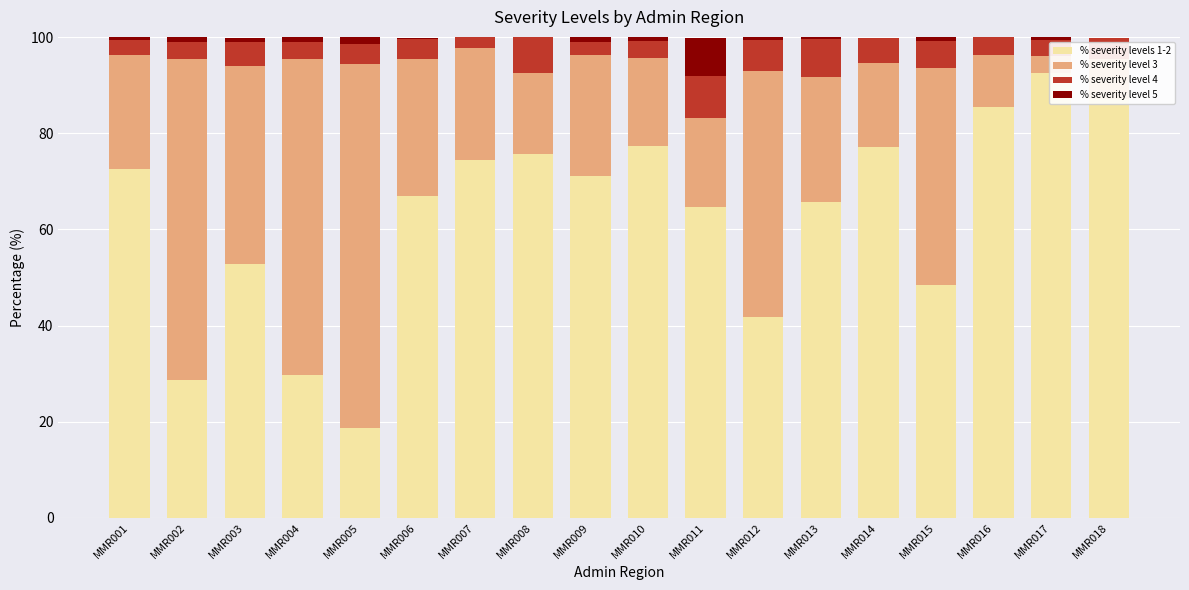

Rank the series at MMR003 from highest to lowest value.

% severity levels 1-2, % severity level 3, % severity level 4, % severity level 5